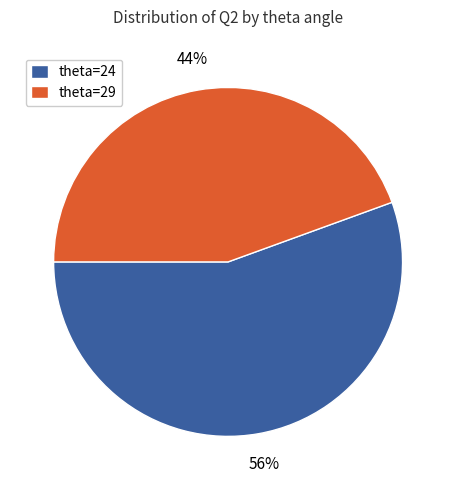

True or false: theta=24 accounts for 66% of the total.

False